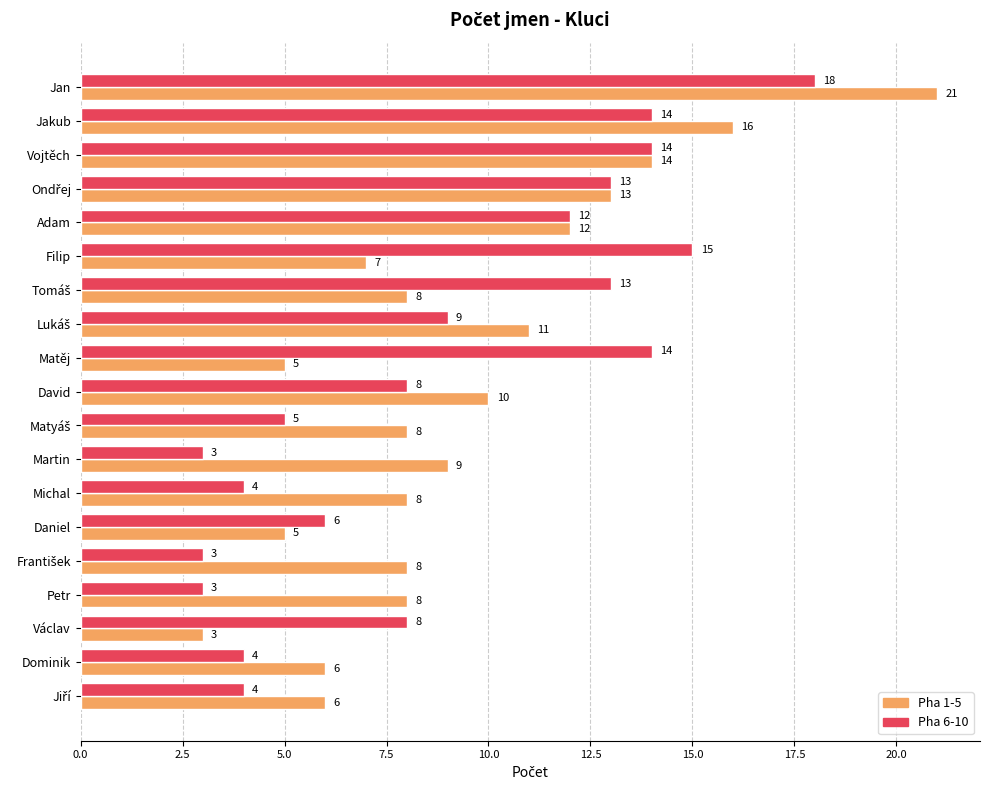

Which category has the highest value across all series?

Jan